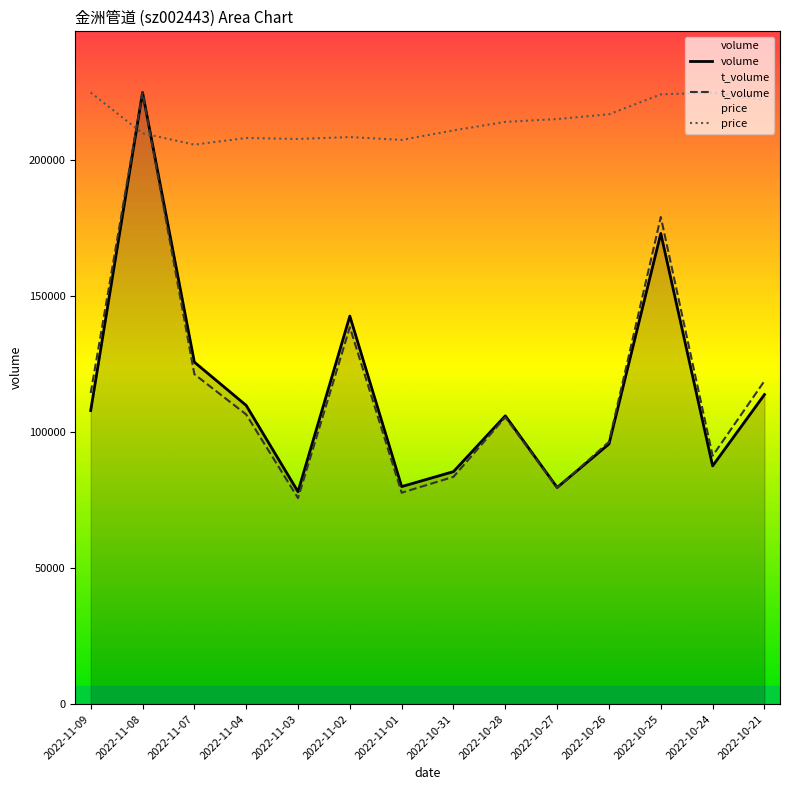

What position from the left is 2022-11-09?

1